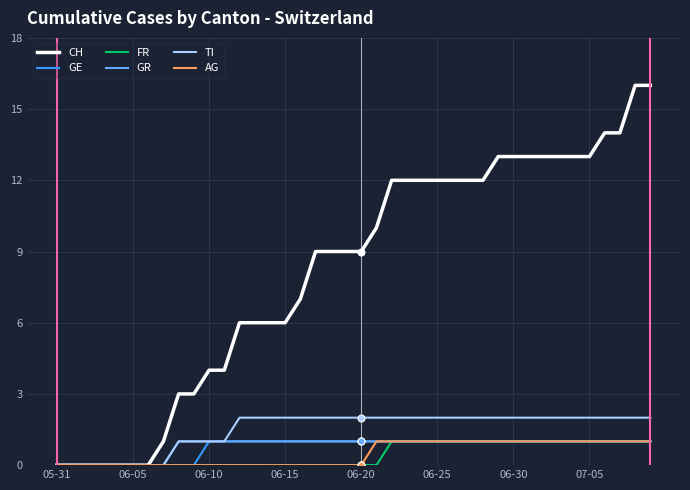

What is the label of the 11th point from the left?

06-10